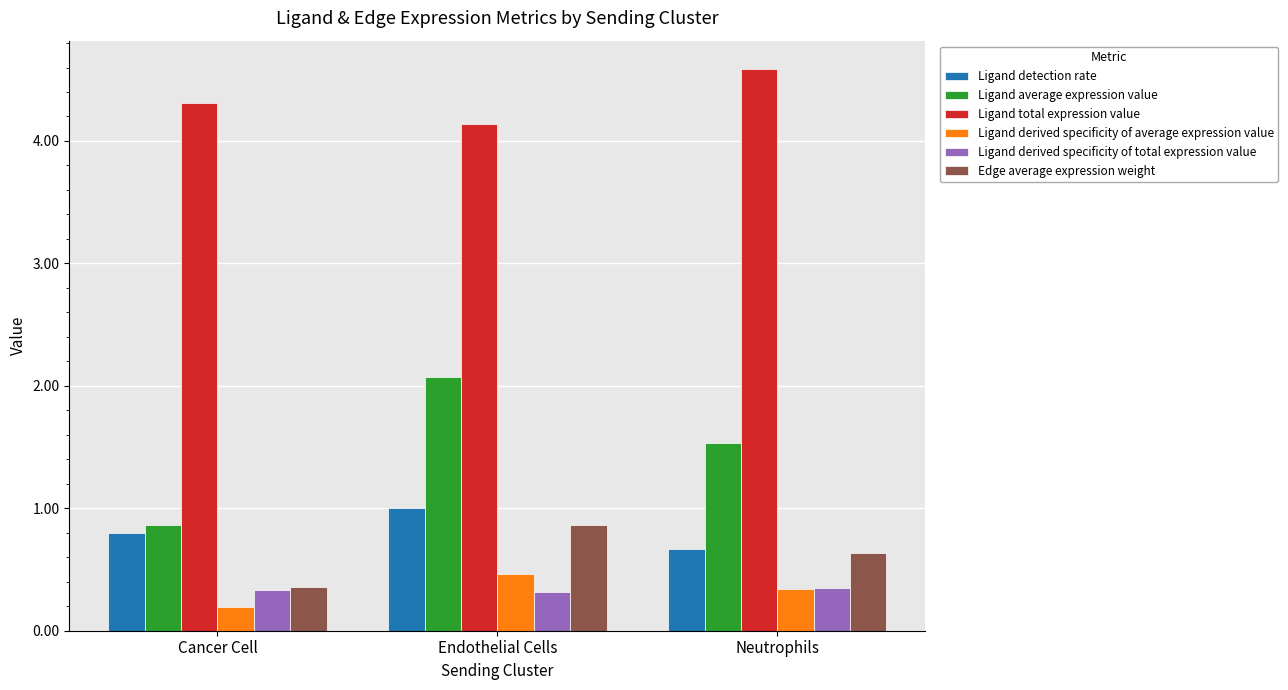

Where is Ligand detection rate nearest to the value 0?

Neutrophils